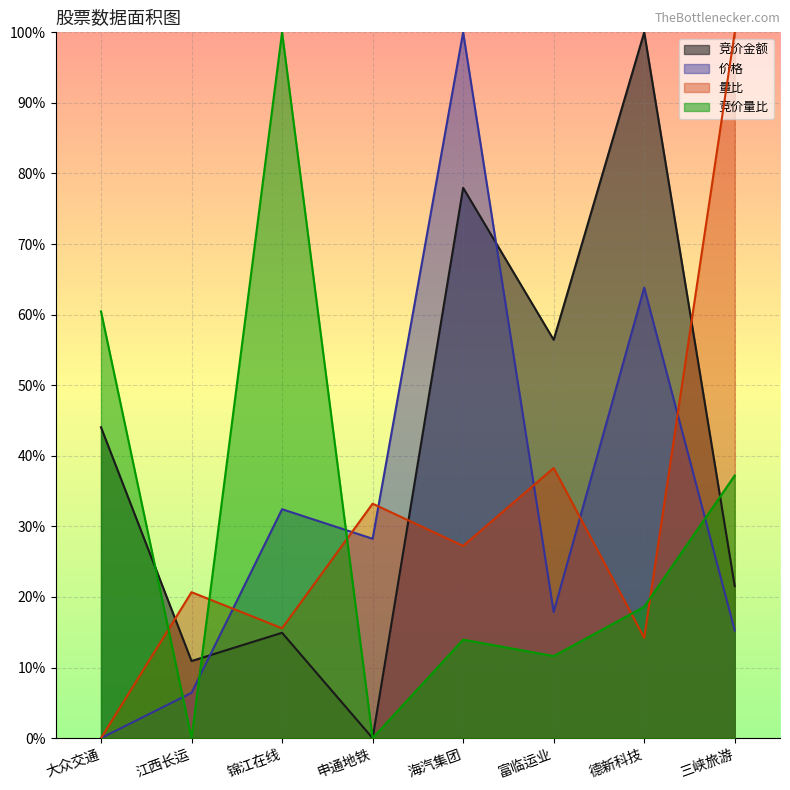

What is the difference between the 量比 values at 锦江在线 and 海汽集团?

0.1